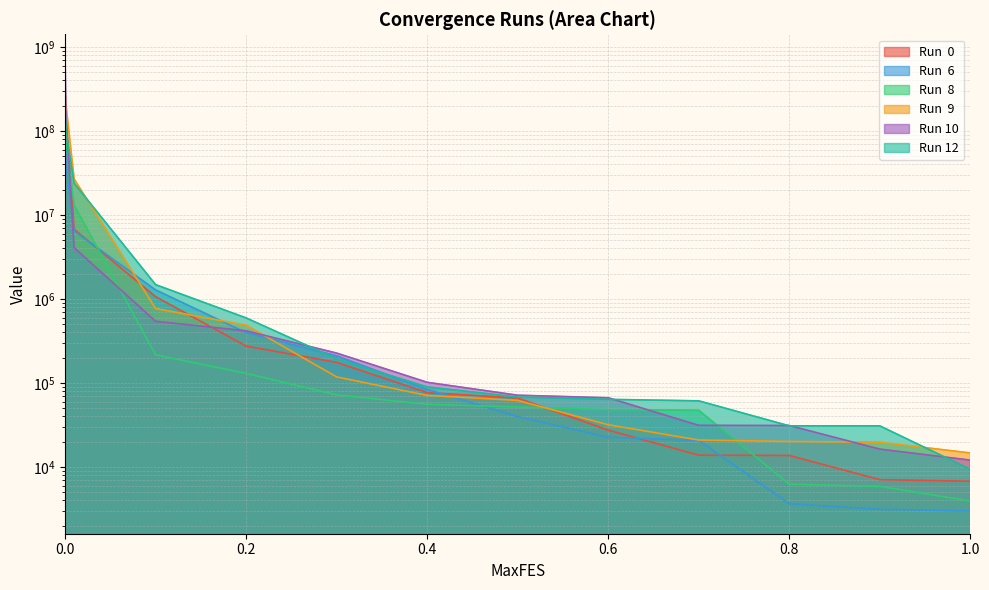

What is the difference between the Run  9 values at 0.7 and 1.0?

6242.2